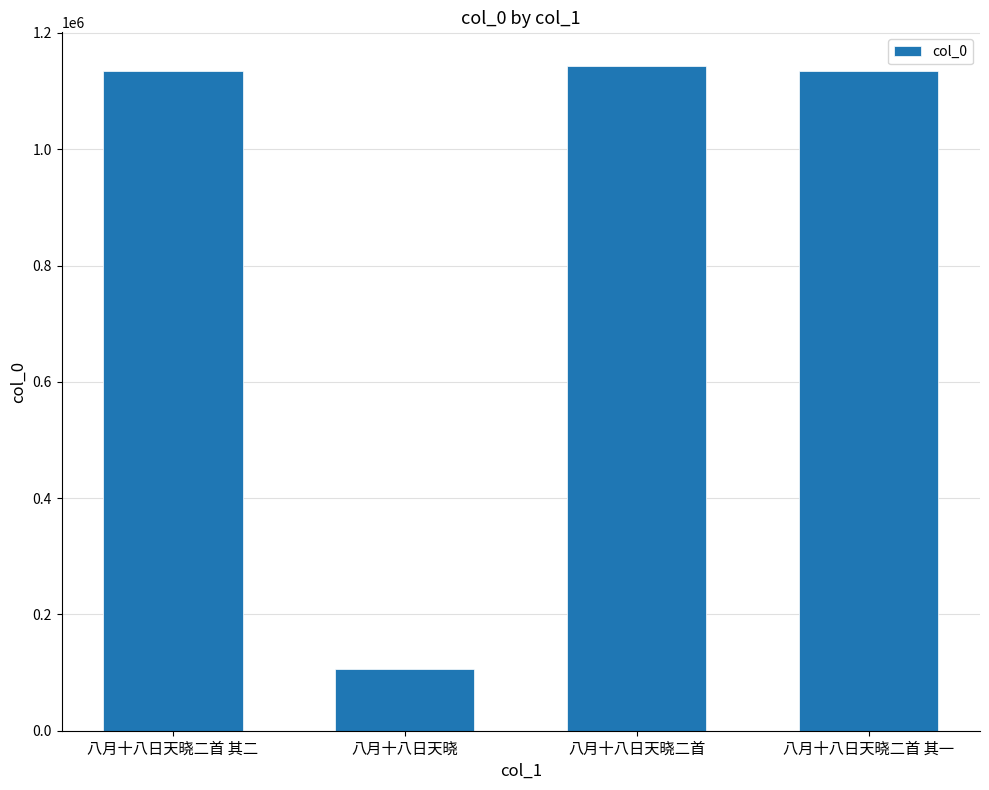

How many values are below 1134417?

2